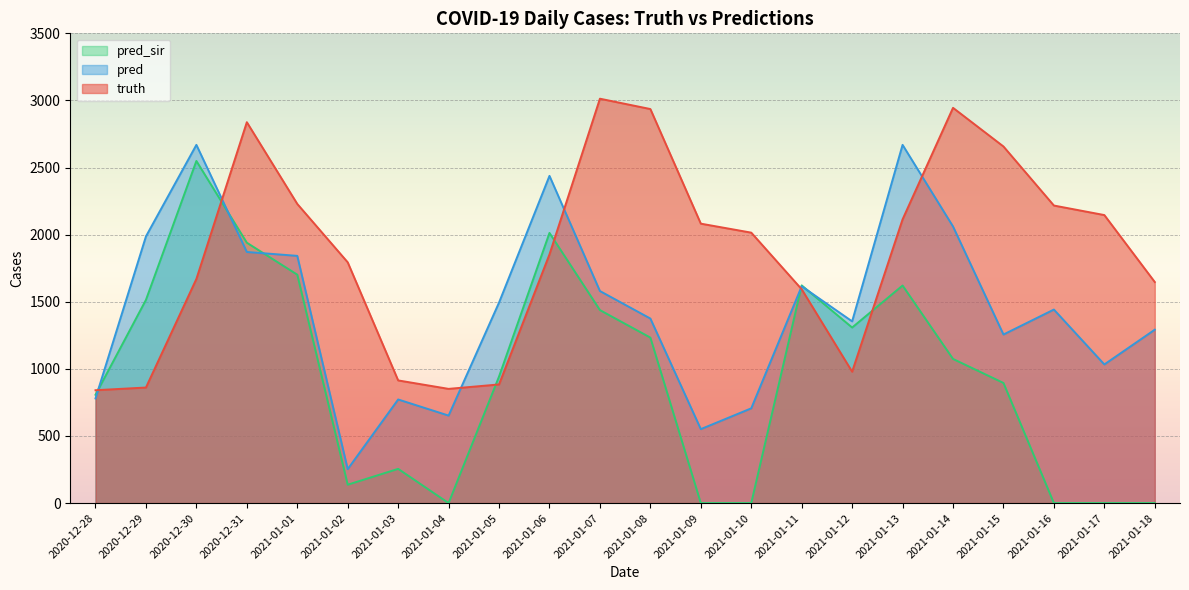

Which series has the widest spread of values?

pred_sir